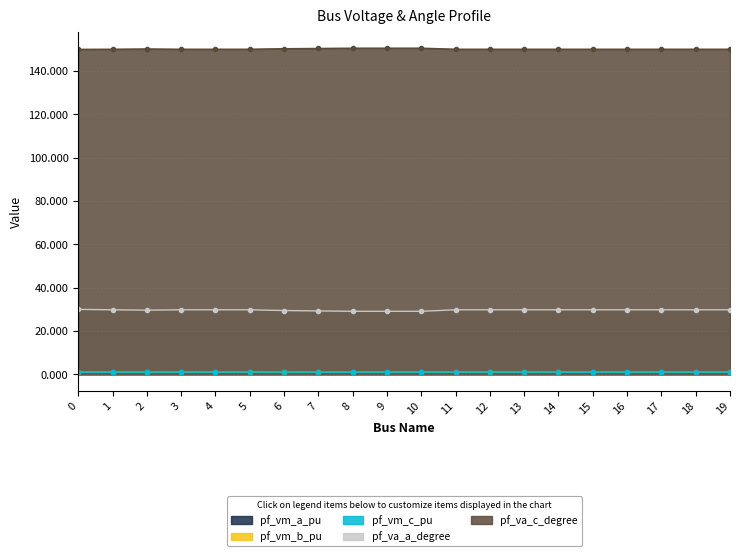

Reading left to right, what are all the values shown in this chart?

pf_vm_a_pu: 1.1	1.1	1.0	1.1	1.1	1.1	1.0	1.0	1.0	1.0	1.0	1.1	1.1	1.1	1.1	1.1	1.1	1.1	1.1	1.1
pf_vm_b_pu: 1.0	1.0	1.0	1.0	1.0	1.0	1.0	1.0	1.0	1.0	1.0	1.0	1.0	1.0	1.0	1.0	1.0	1.0	1.0	1.0
pf_vm_c_pu: 1.0	1.0	1.0	1.0	1.0	1.0	1.0	1.0	1.0	1.0	1.0	1.0	1.0	1.0	1.0	1.0	1.0	1.0	1.0	1.0
pf_va_a_degree: 30.0	29.8	29.6	29.8	29.8	29.8	29.5	29.3	29.1	29.1	29.1	29.8	29.8	29.8	29.8	29.8	29.8	29.8	29.8	29.8
pf_va_c_degree: 150.0	150.1	150.2	150.1	150.1	150.1	150.3	150.4	150.5	150.5	150.5	150.1	150.1	150.1	150.1	150.1	150.1	150.1	150.1	150.1